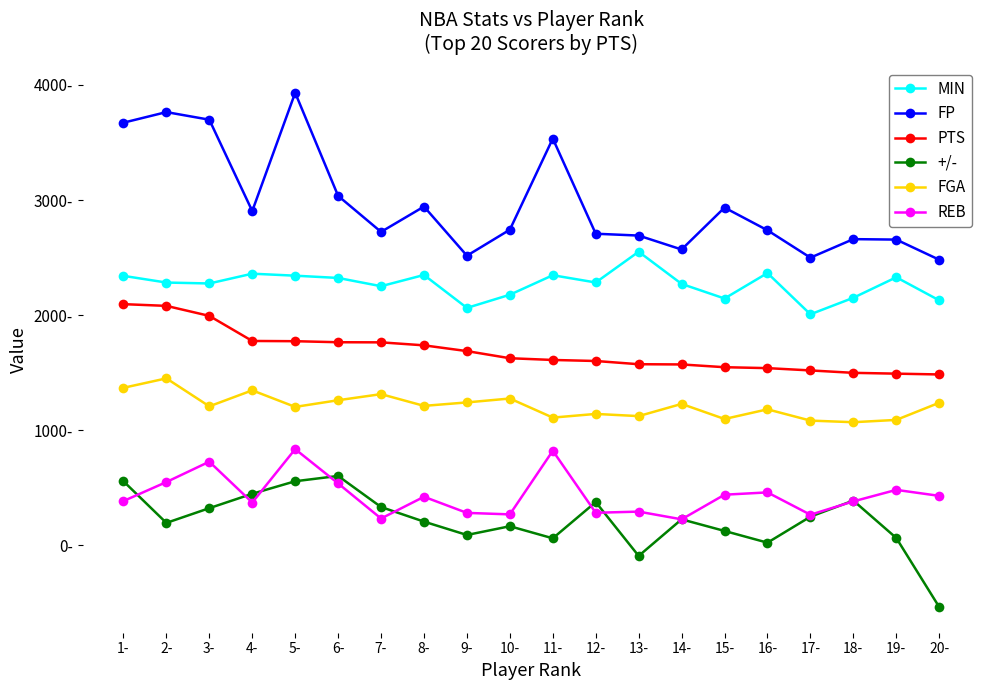

What is the value of the +/- point at the 3rd from the left?

322.0